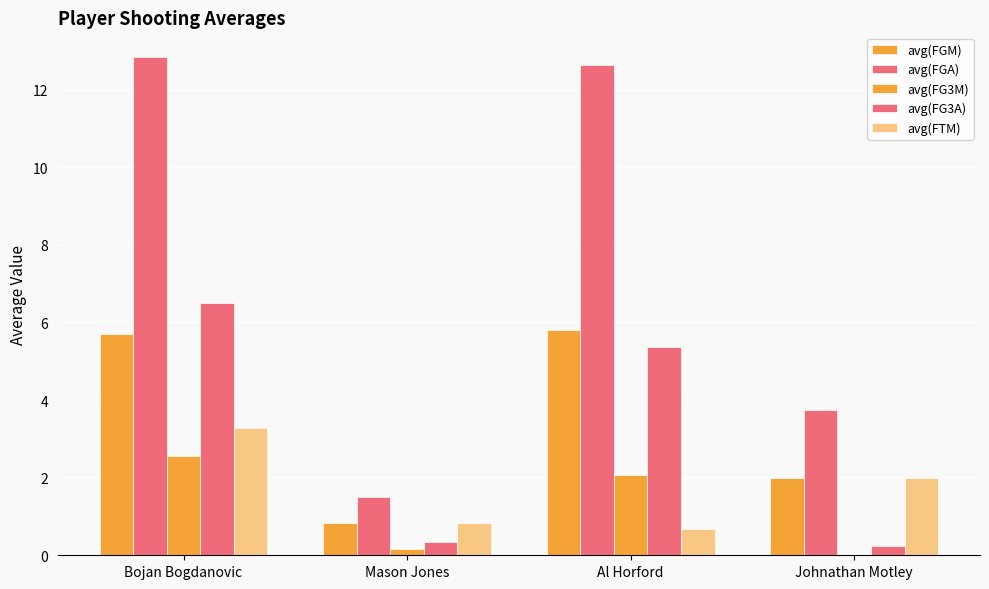

Does the chart contain stacked bars?

No